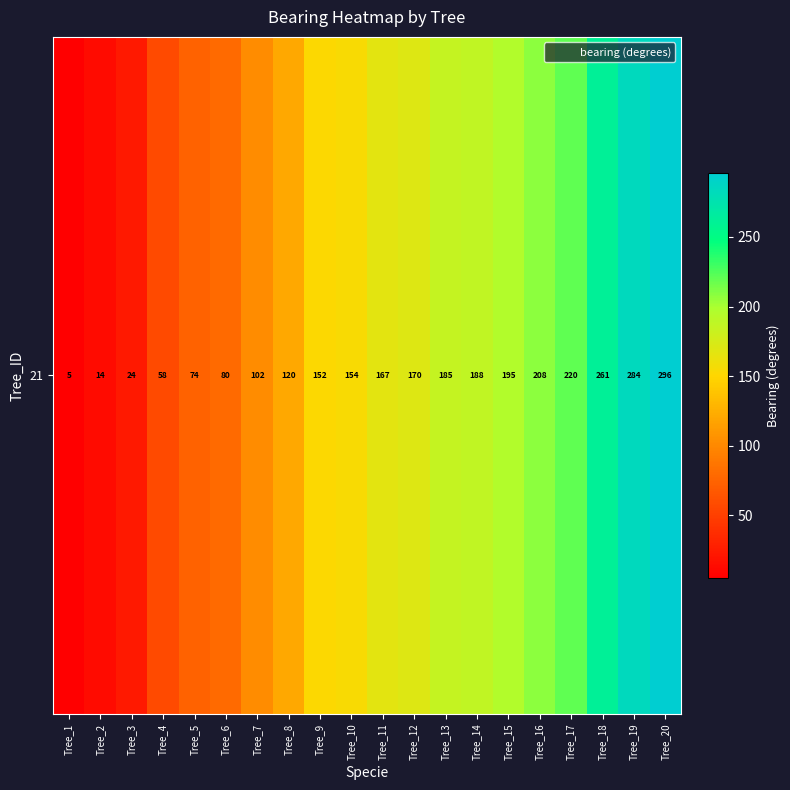

Reading left to right, extract all data points from this chart.

Tree_1=5	Tree_2=14	Tree_3=24	Tree_4=58	Tree_5=74	Tree_6=80	Tree_7=102	Tree_8=120	Tree_9=152	Tree_10=154	Tree_11=167	Tree_12=170	Tree_13=185	Tree_14=188	Tree_15=195	Tree_16=208	Tree_17=220	Tree_18=261	Tree_19=284	Tree_20=296